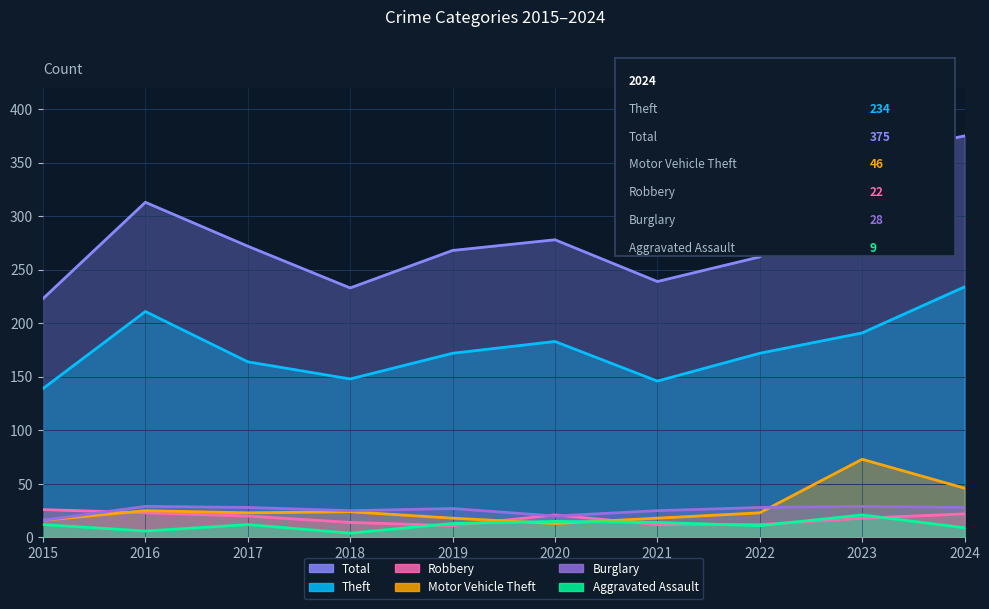

Which series has the largest total across all categories?

Total